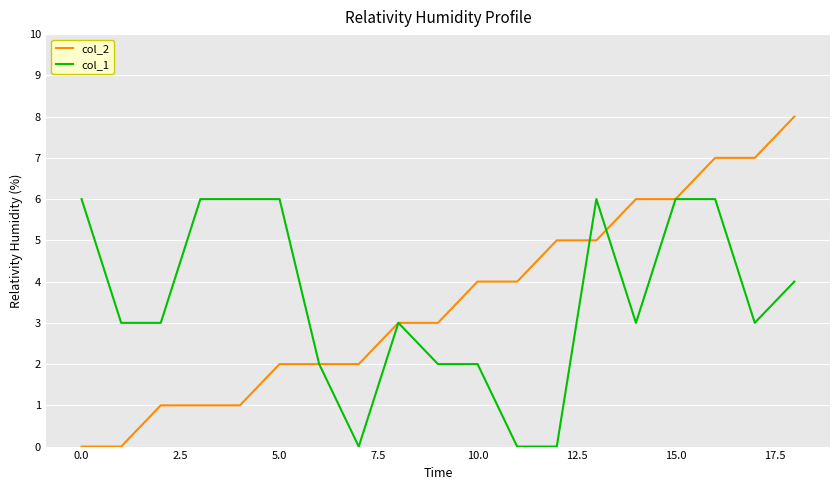

What is the greatest value displayed?

8